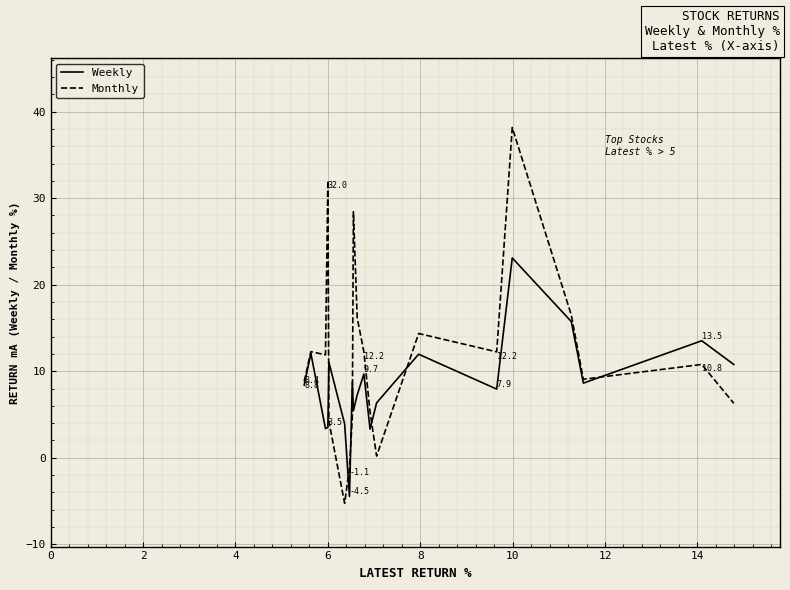

After their last crossing, which series has the higher values: Monthly or Weekly?

Weekly